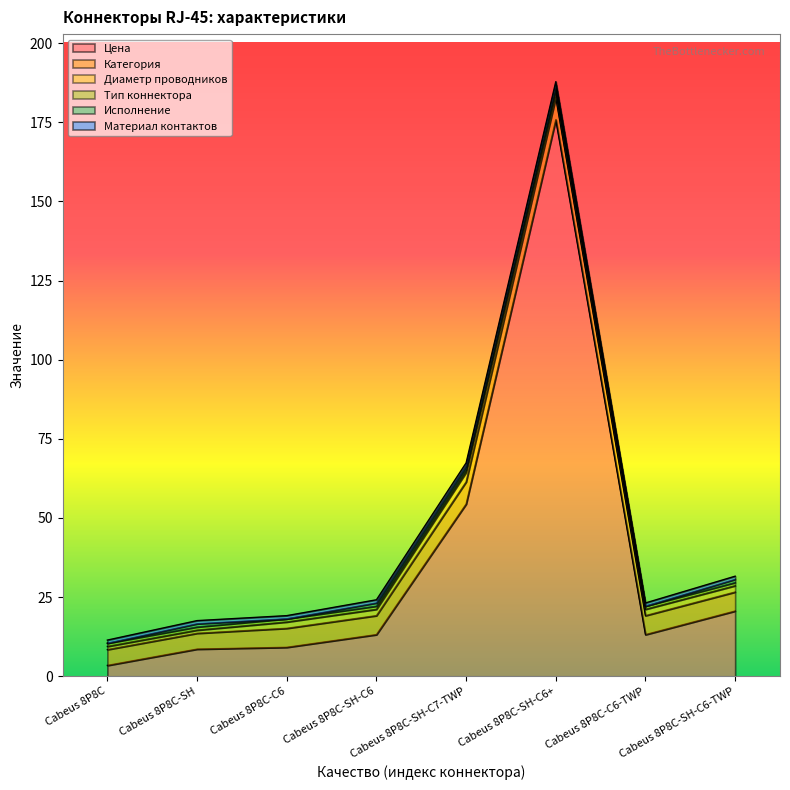

Count the number of categories in the chart.

8